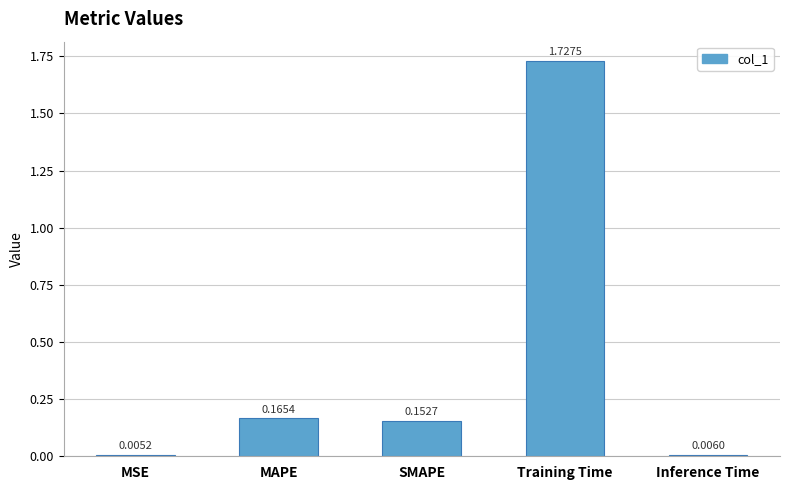

Are the bars horizontal?

No